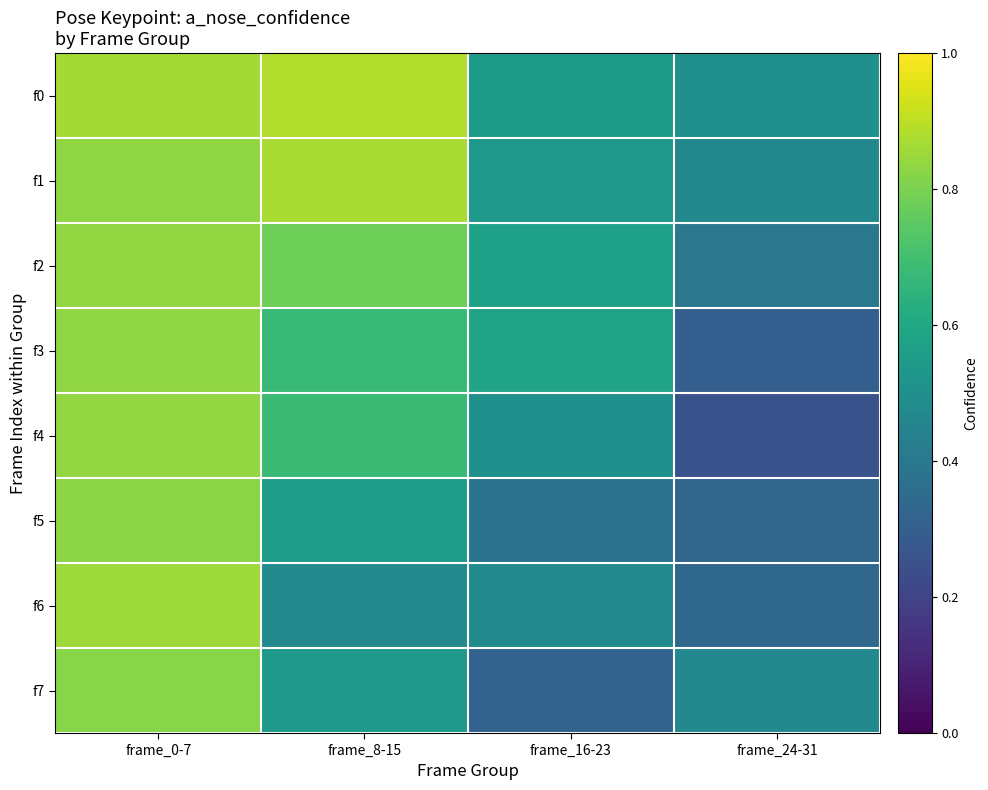

Which series has the widest spread of values?

f4